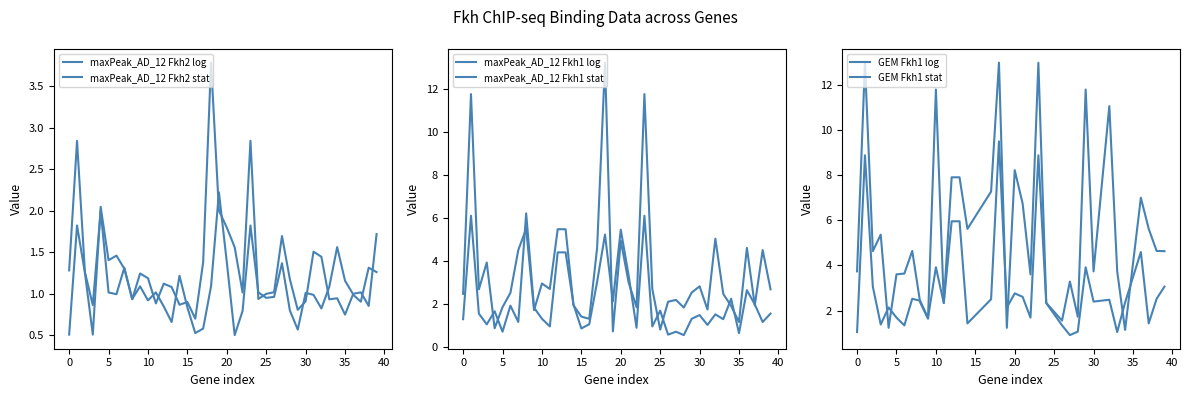

What is the highest value of the maxPeak_Fkh1_log series?

6.2